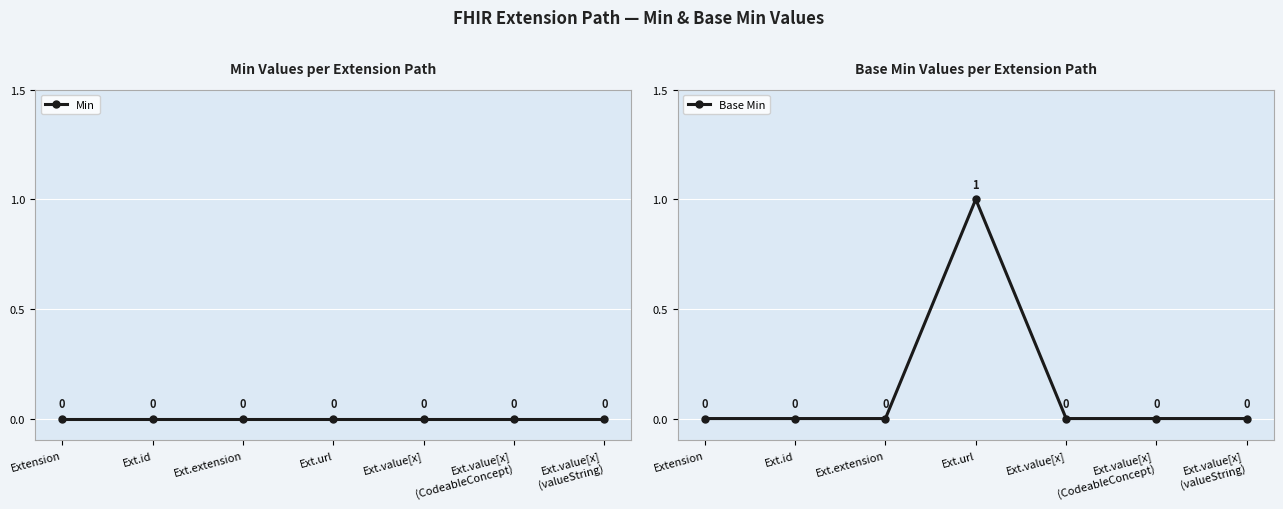

Is it true that Base Min equals 0 at Ext.value[x]?

True